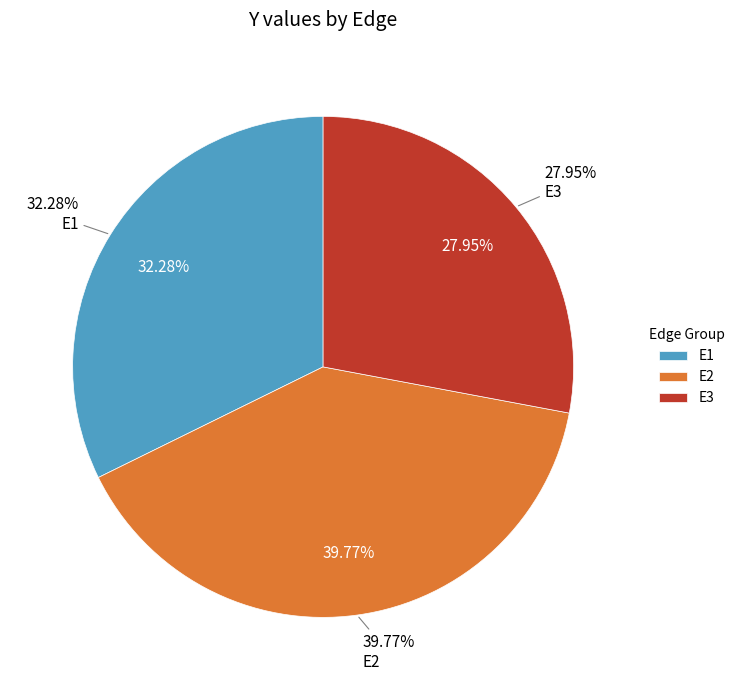

How much of the chart is everything except E1?

67.7%